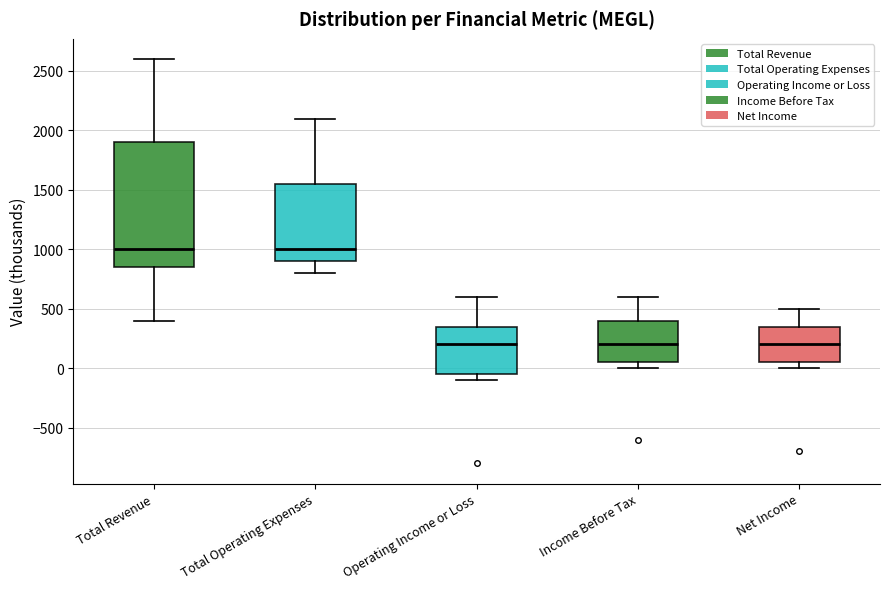

Which box is the tallest, from its lower edge to its upper edge?

Total Revenue